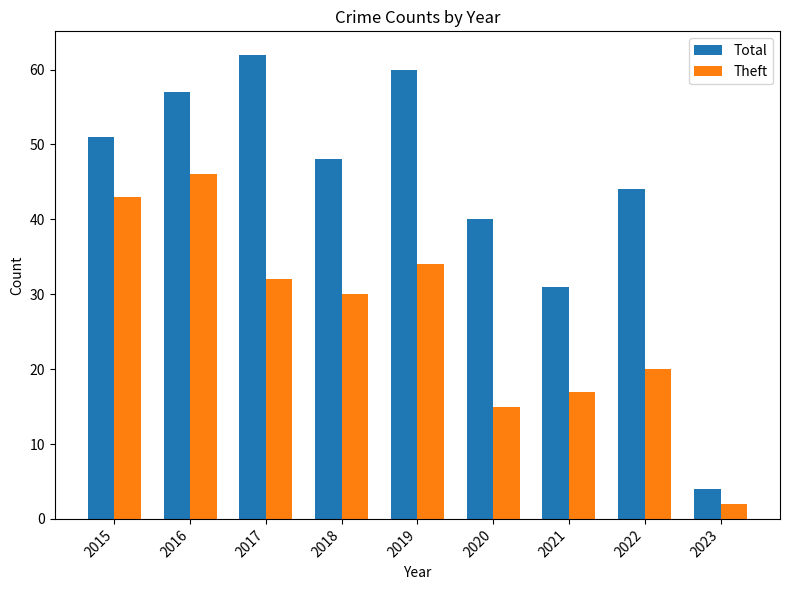

What are all the series names shown in the legend?

Total, Theft